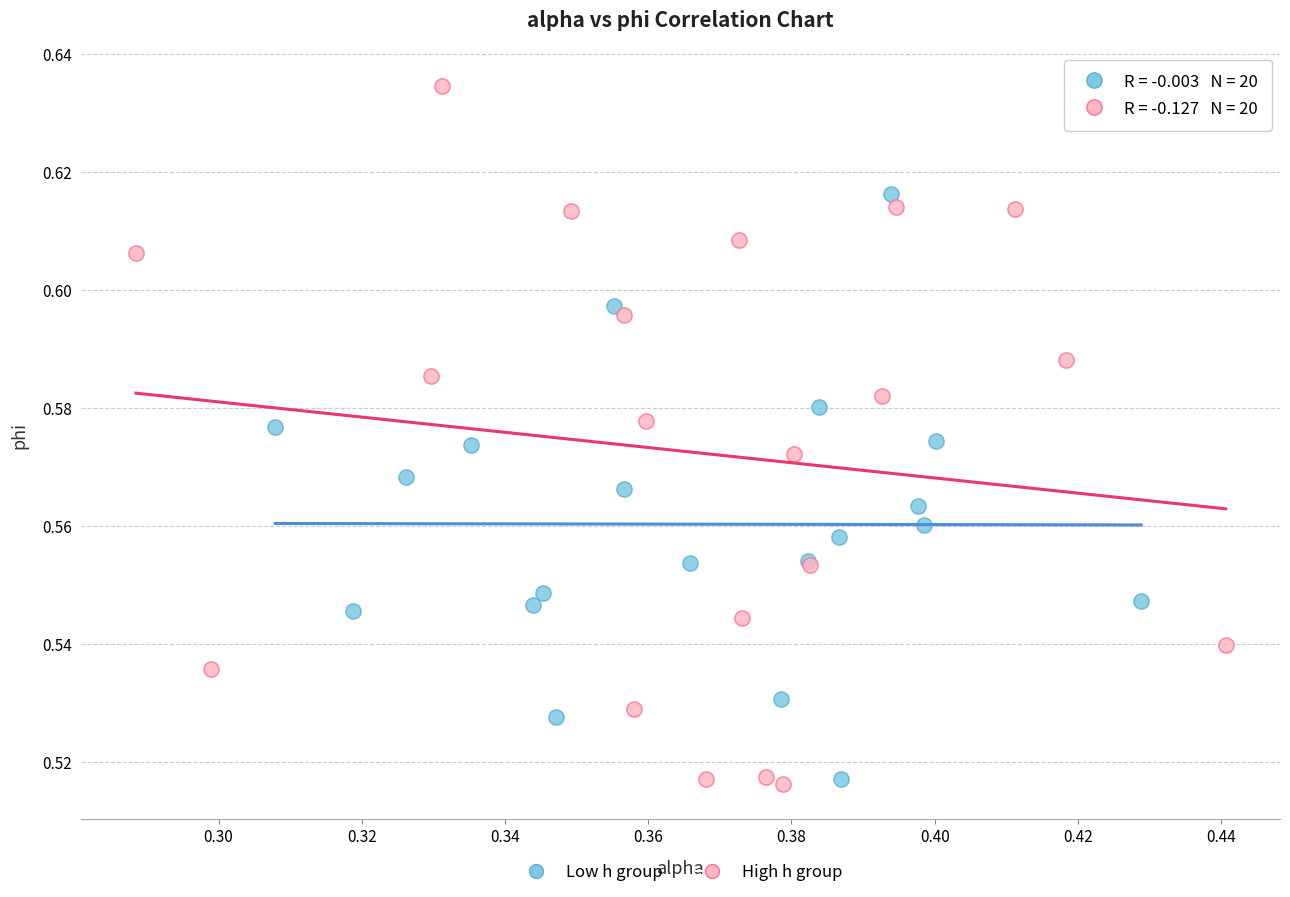

Which series has the widest spread of Y values?

High h group